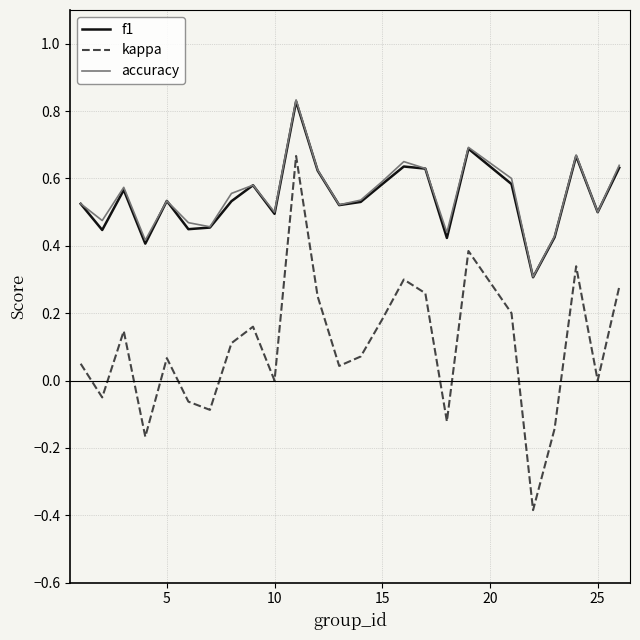

Does the chart have visible grid lines?

Yes